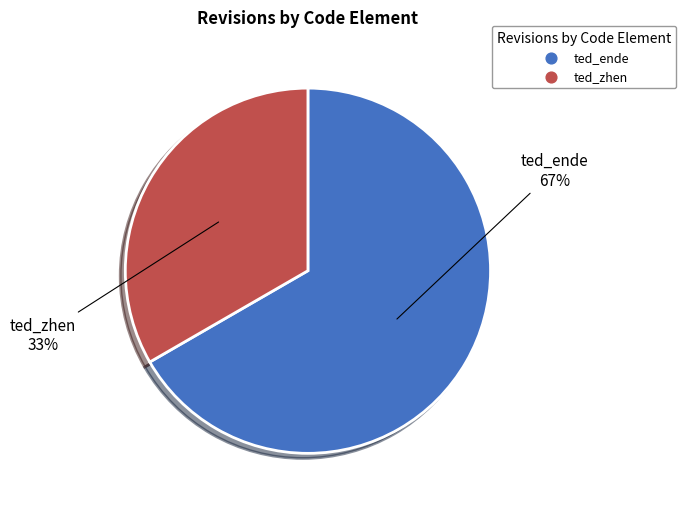

Which has a higher value, ted_zhen or ted_ende?

ted_ende